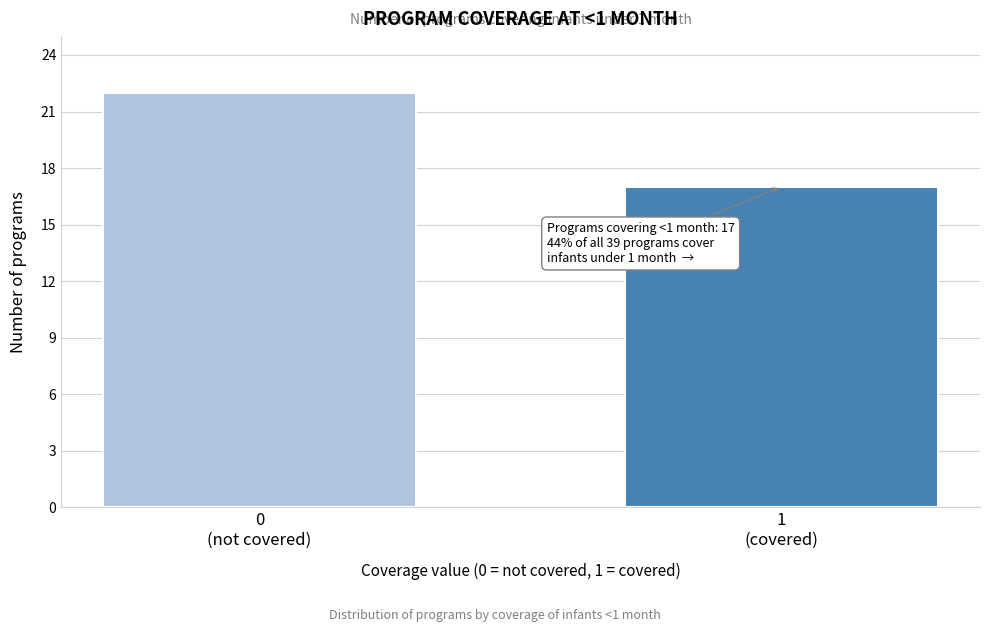

Reading right to left, list all the values displayed in this chart.

17	22